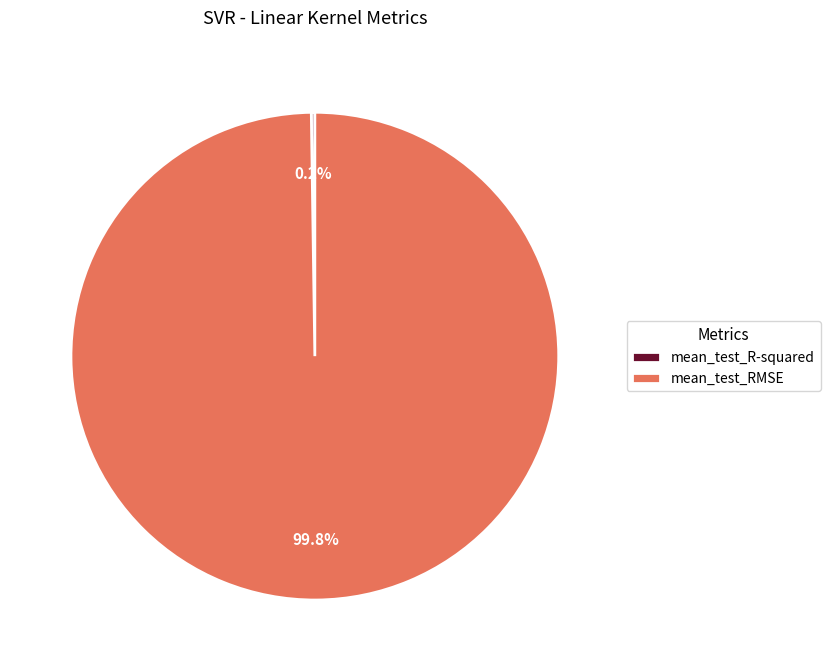

The mean_test_RMSE slice represents 100% of the pie. True or false?

True